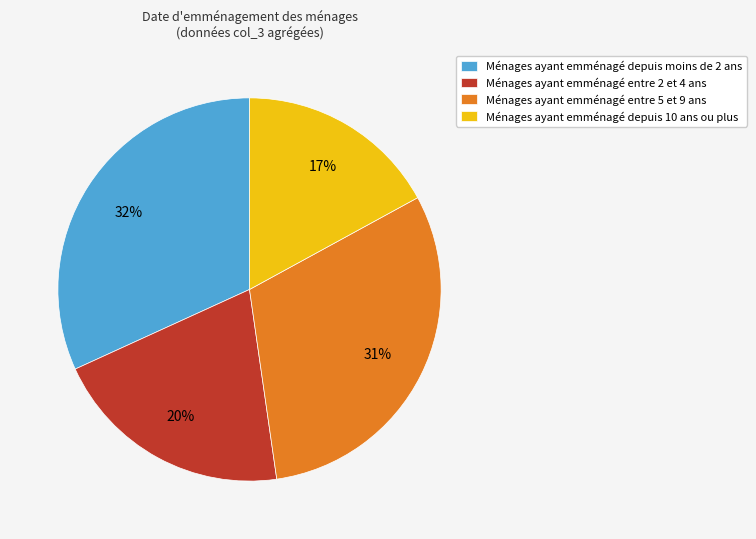

Does any single category account for the majority?

No